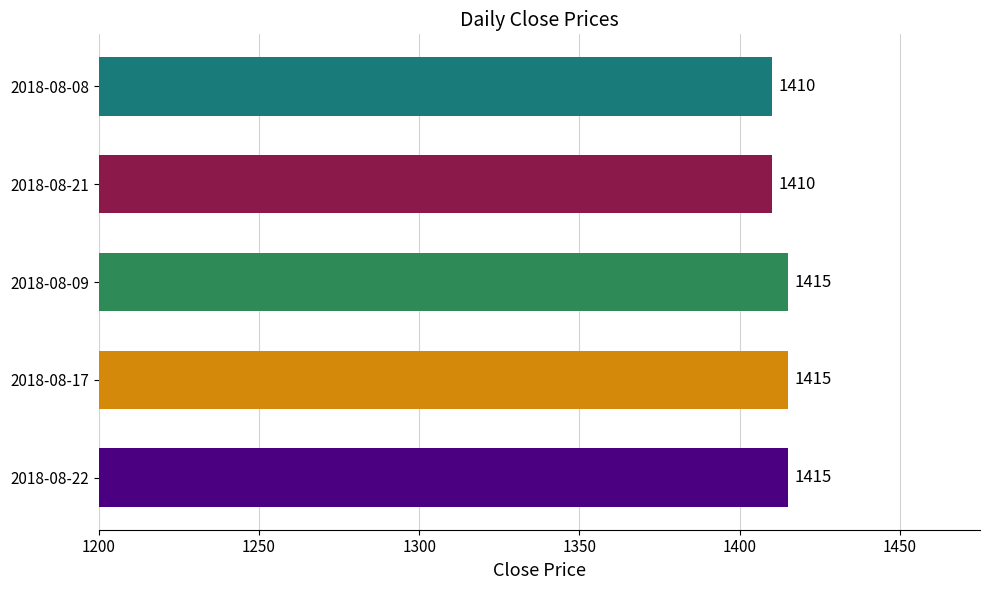

Reading bottom to top, list all the values displayed in this chart.

2018-08-22=1415	2018-08-17=1415	2018-08-09=1415	2018-08-21=1410	2018-08-08=1410